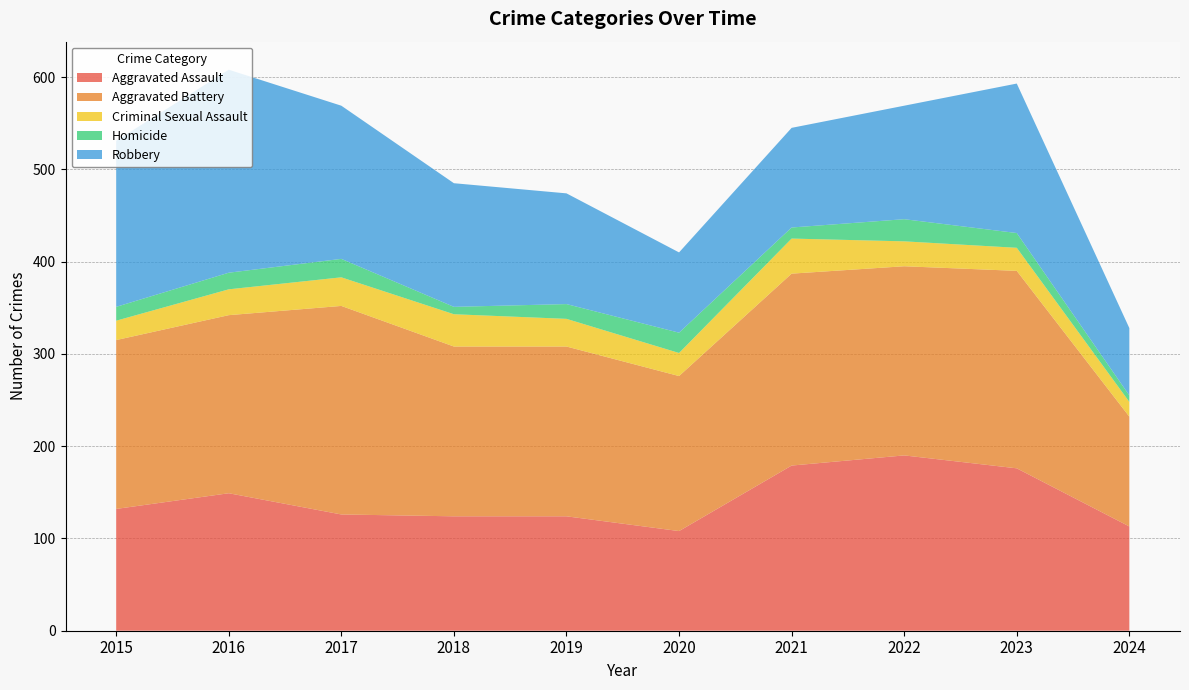

Reading left to right, what are all the values shown in this chart?

Aggravated Assault: 2015=132	2016=149	2017=126	2018=124	2019=124	2020=108	2021=179	2022=190	2023=176	2024=113
Aggravated Battery: 2015=183	2016=193	2017=226	2018=184	2019=184	2020=168	2021=208	2022=205	2023=214	2024=119
Criminal Sexual Assault: 2015=21	2016=28	2017=31	2018=35	2019=30	2020=25	2021=38	2022=27	2023=25	2024=16
Homicide: 2015=15	2016=18	2017=20	2018=8	2019=16	2020=22	2021=12	2022=24	2023=16	2024=7
Robbery: 2015=180	2016=220	2017=166	2018=134	2019=120	2020=87	2021=108	2022=123	2023=162	2024=73